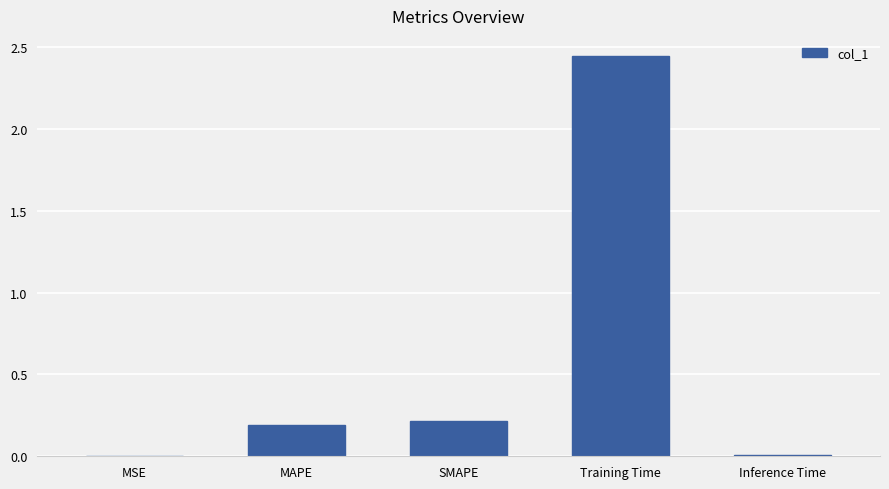

Which label corresponds to the largest value in the chart?

Training Time